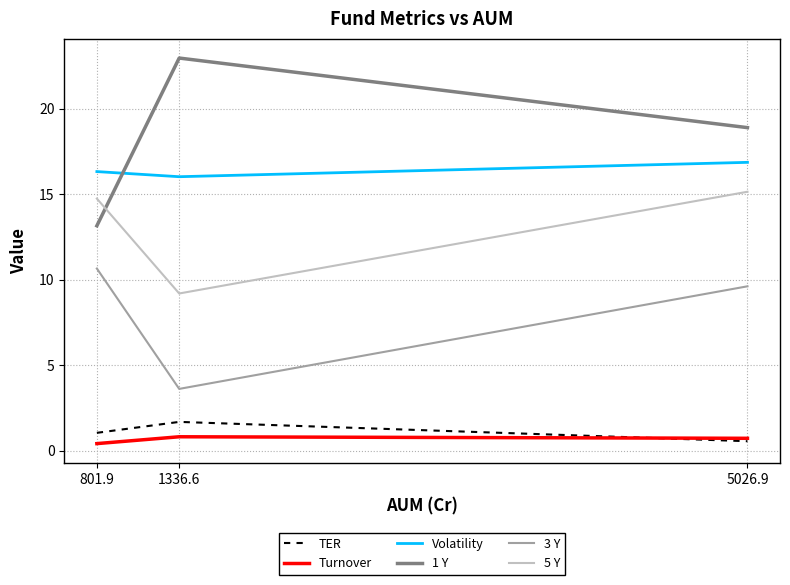

What is the total value across all series at 1336.6?

54.3